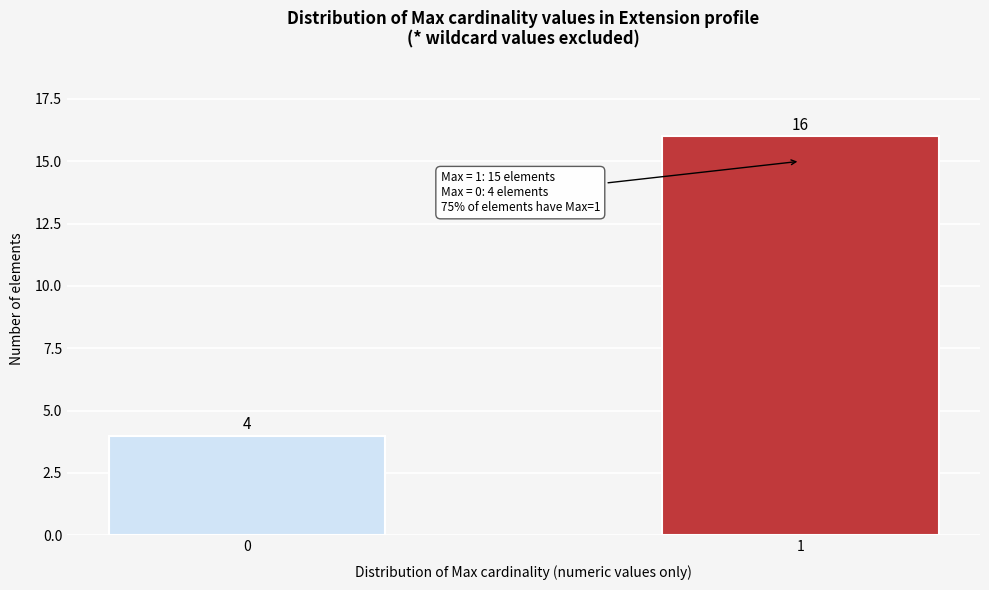

Reading left to right, list all the values displayed in this chart.

4	16